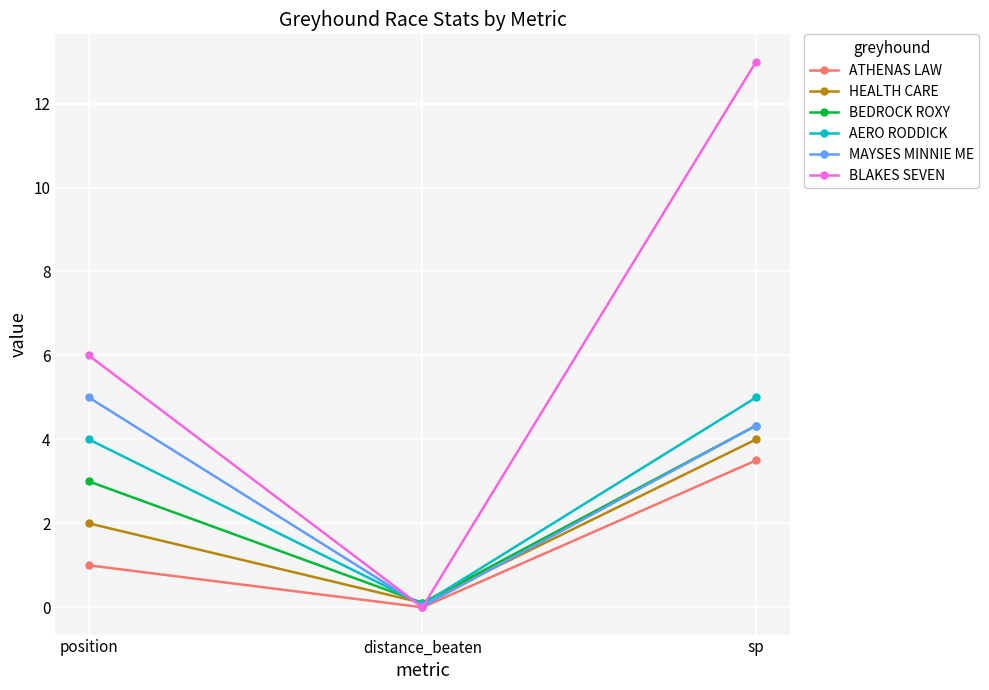

Which category has the highest value across all series?

sp